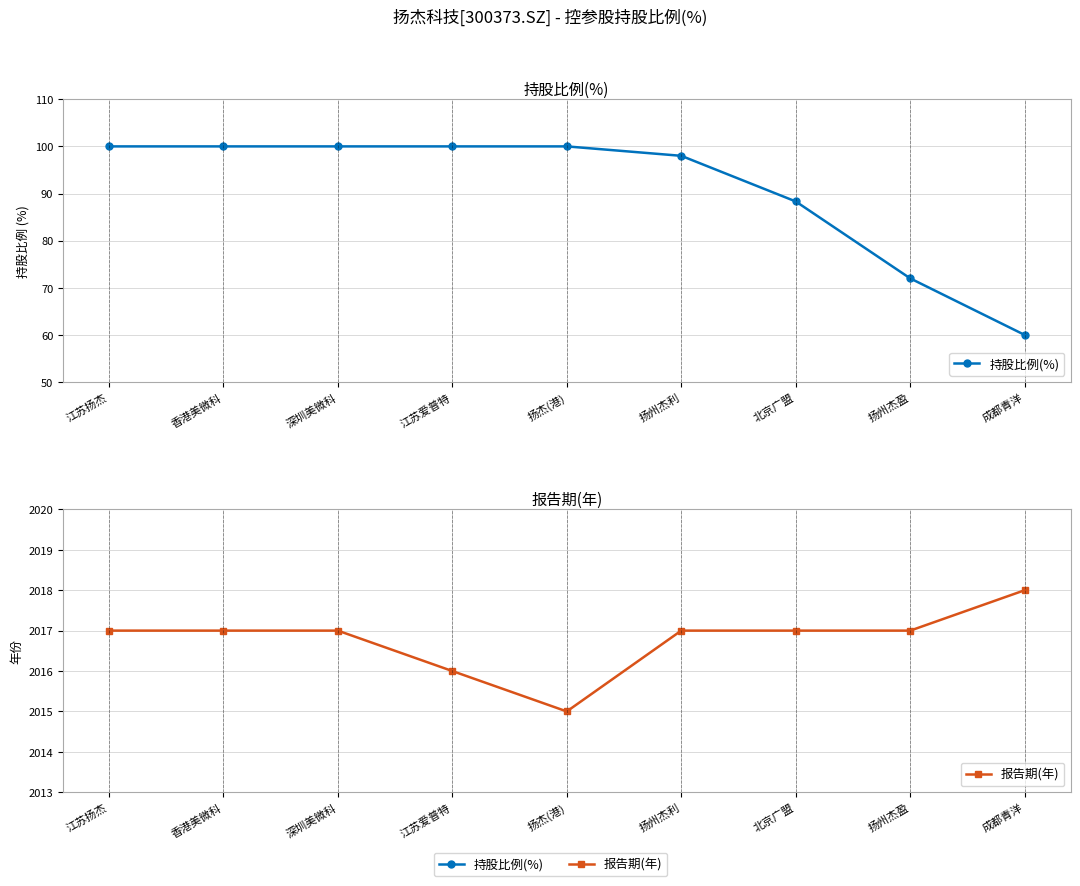

What is the total value across all series at 深圳美微科?

2117.0